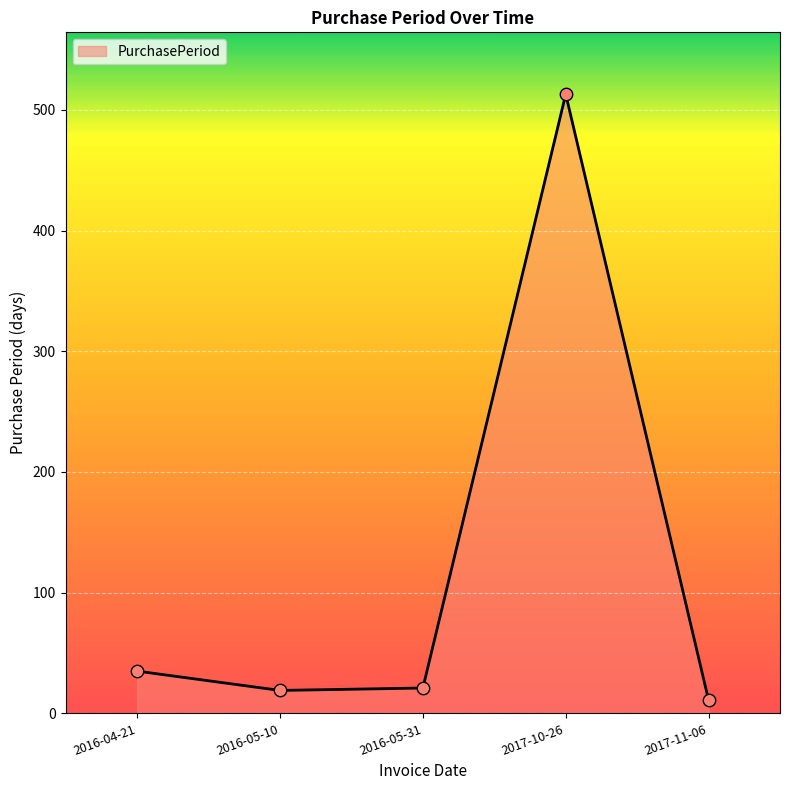

What is the ratio of the value at 2016-05-10 to the value at 2016-05-31?

0.9